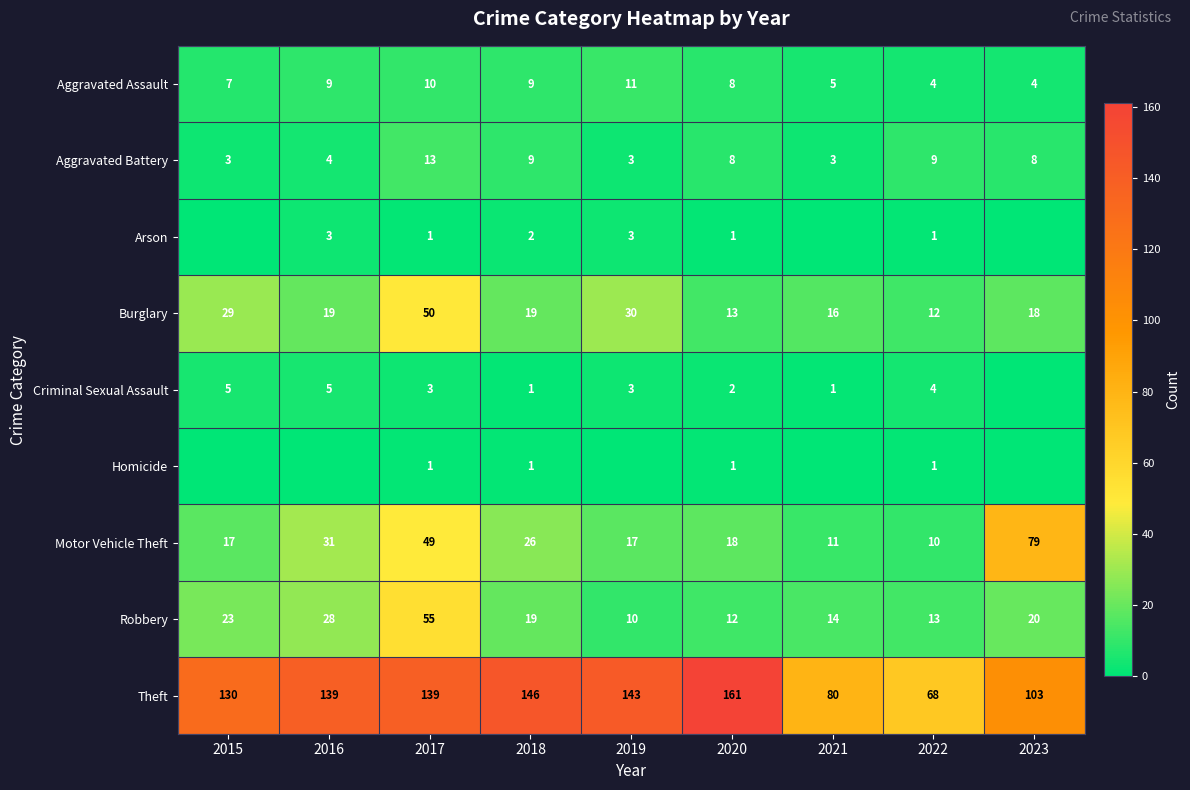

At which label does Burglary first exceed 19?

2015